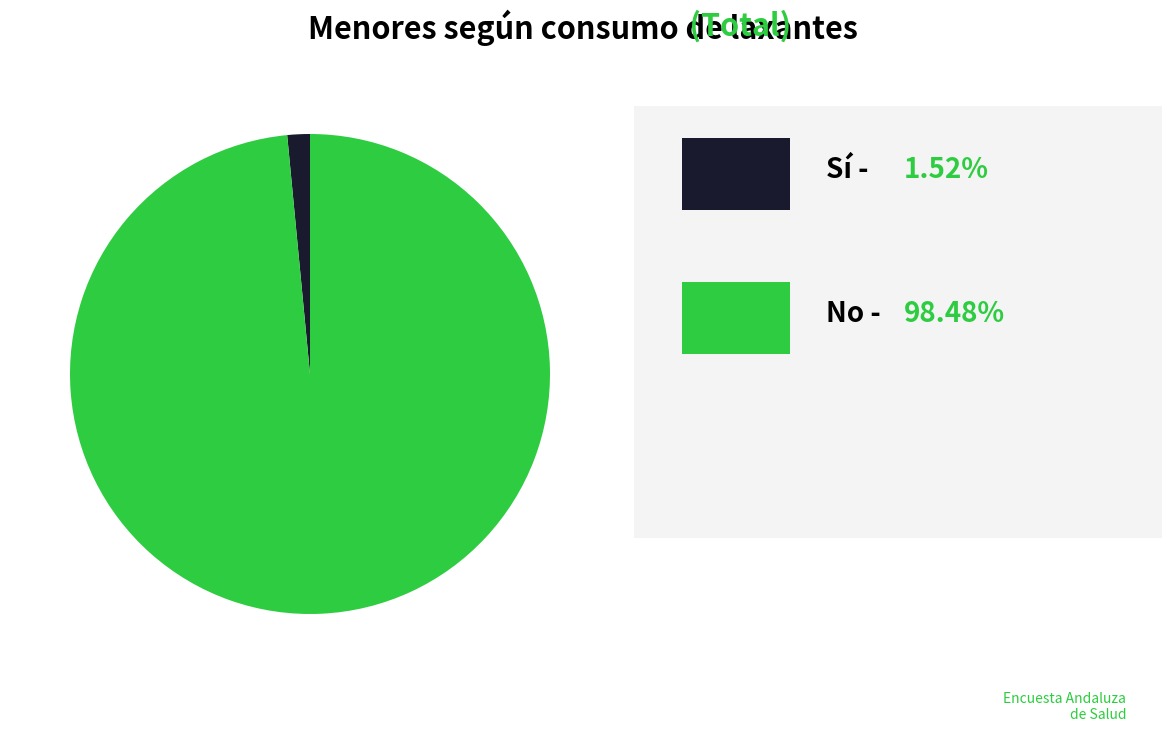

Is there a majority slice in this chart?

Yes